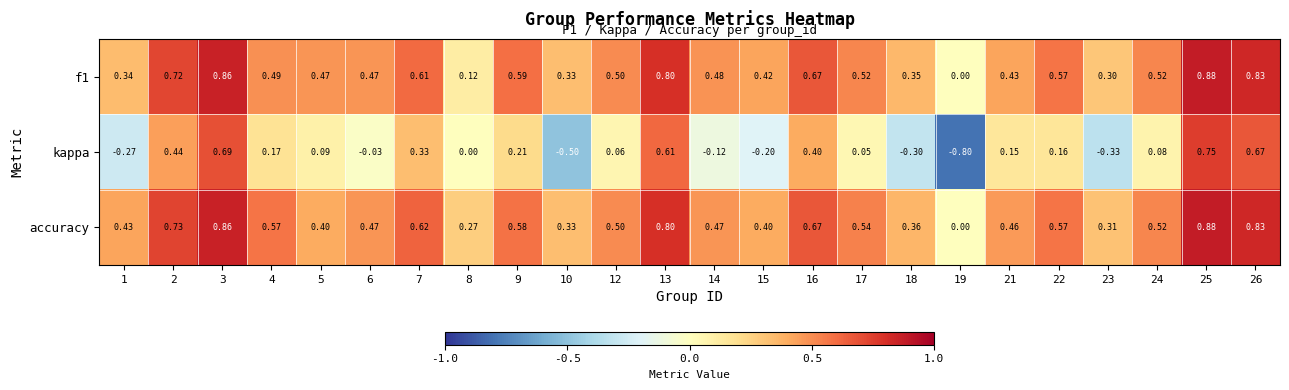

Which series has the largest total across all categories?

accuracy